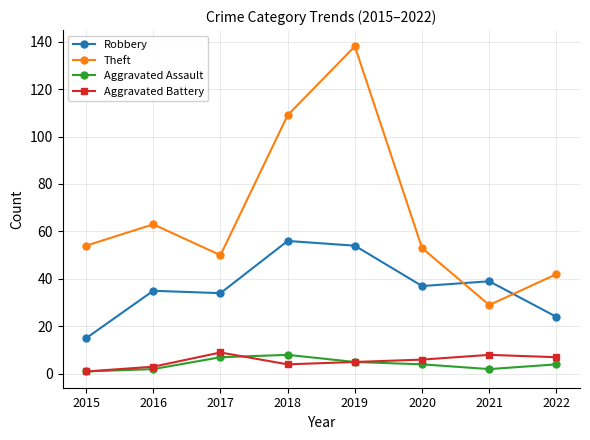

What are all the series names shown in the legend?

Robbery, Theft, Aggravated Assault, Aggravated Battery